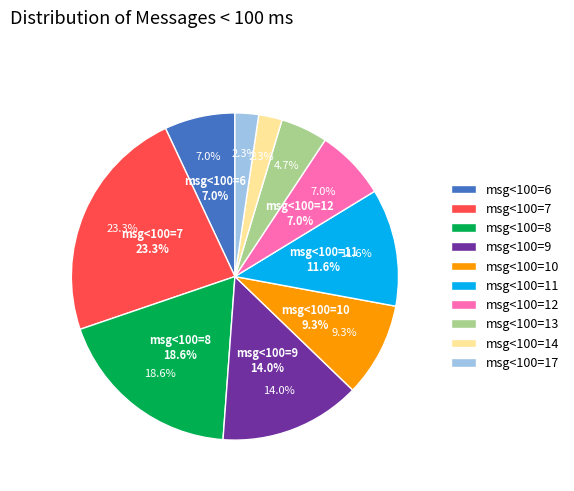

Which slice is the largest?

7